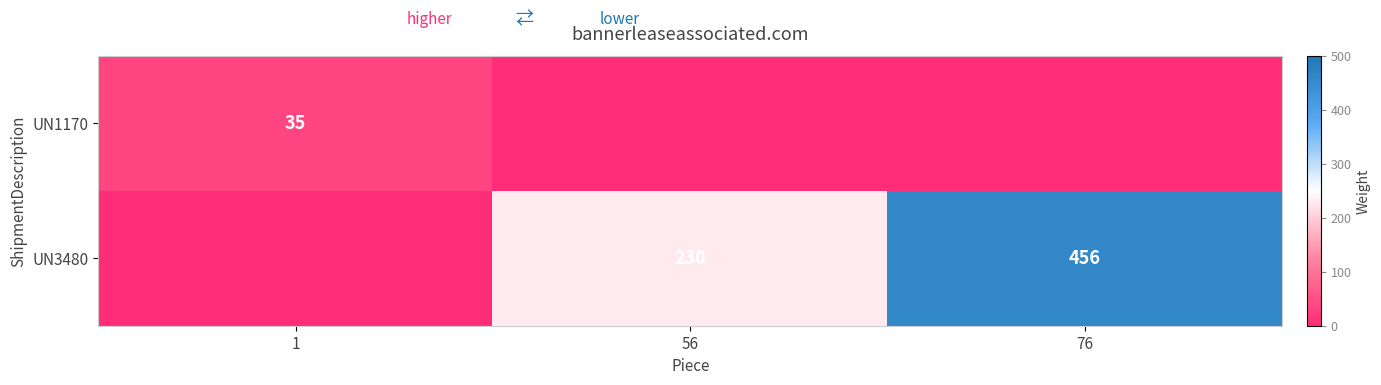

The value of UN1170 at 1 is 35. True or false?

True